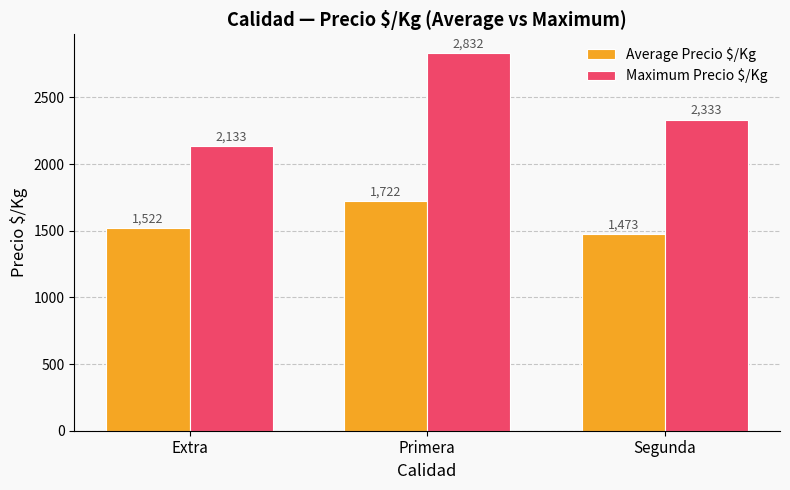

At which label does Average Precio $/Kg reach its peak?

Primera